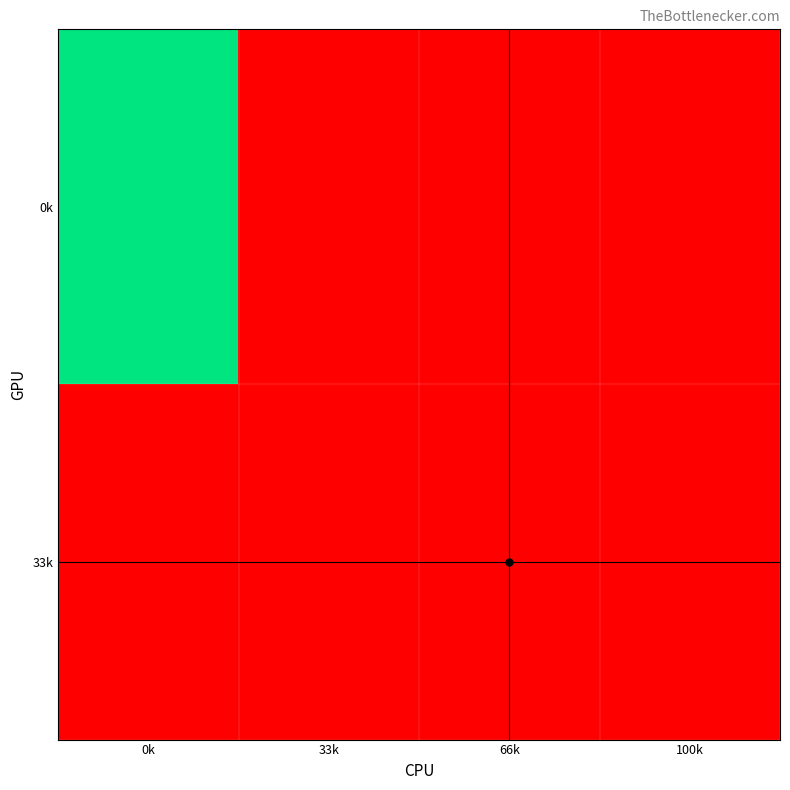

At how many categories does at least one series exceed 0?

1